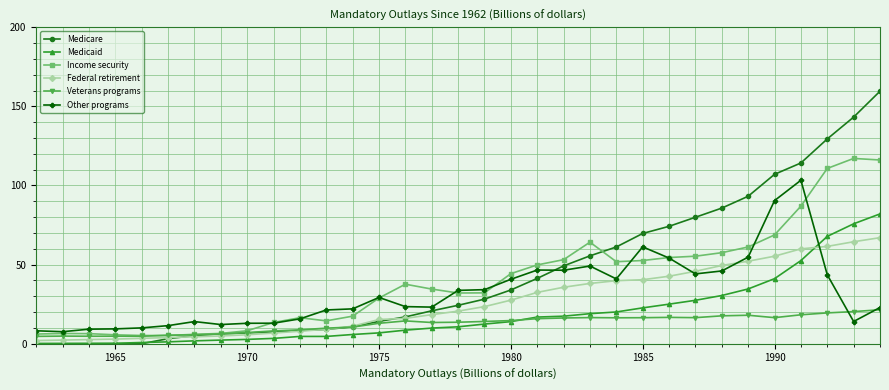

What is the value of the Medicaid point at the 29th from the left?

41.1